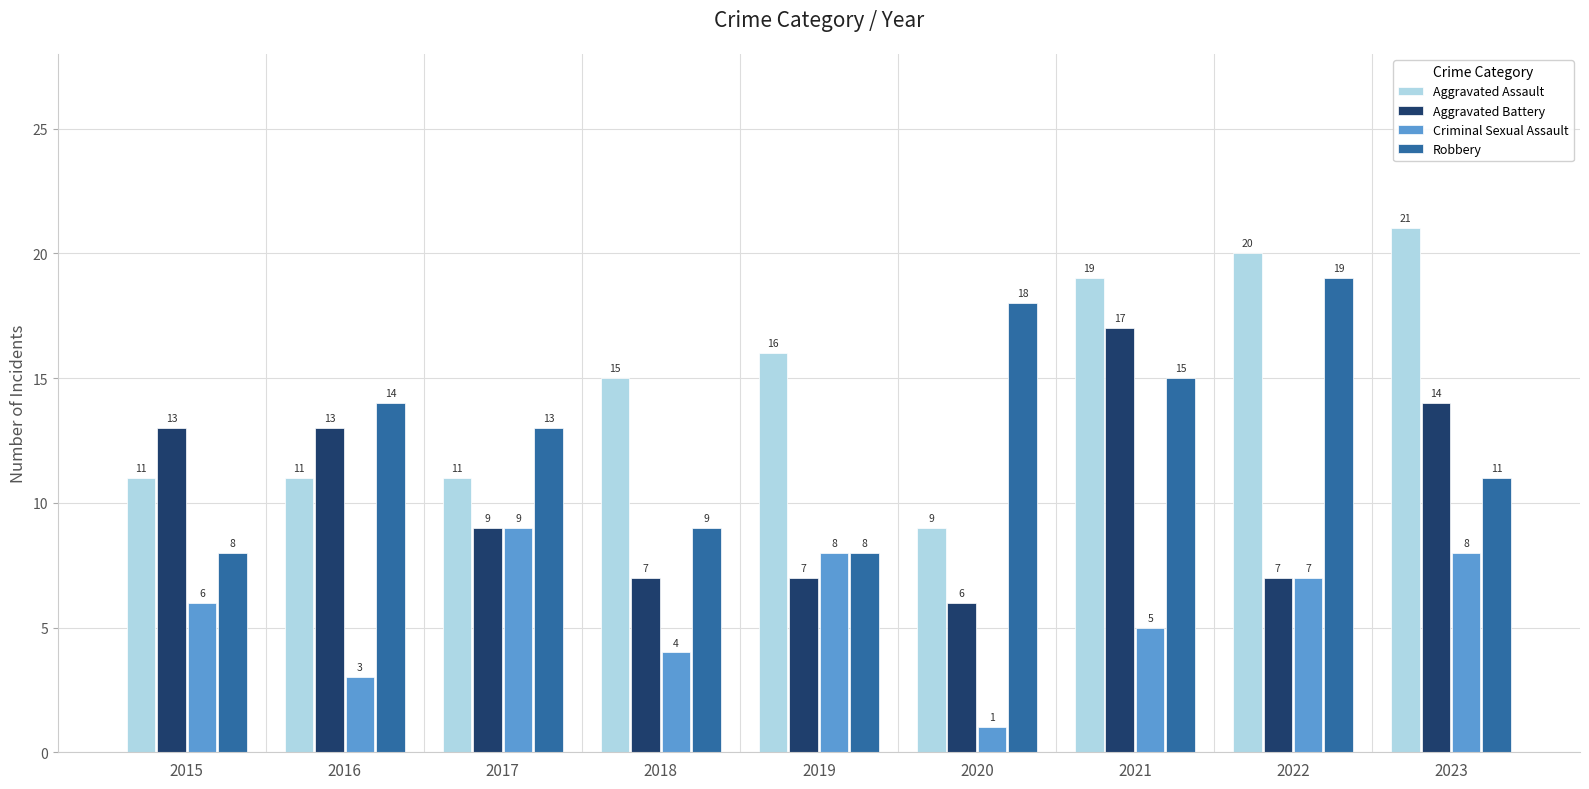

Reading right to left, transcribe all the data shown in this chart.

Aggravated Assault: 2023=21	2022=20	2021=19	2020=9	2019=16	2018=15	2017=11	2016=11	2015=11
Aggravated Battery: 2023=14	2022=7	2021=17	2020=6	2019=7	2018=7	2017=9	2016=13	2015=13
Criminal Sexual Assault: 2023=8	2022=7	2021=5	2020=1	2019=8	2018=4	2017=9	2016=3	2015=6
Robbery: 2023=11	2022=19	2021=15	2020=18	2019=8	2018=9	2017=13	2016=14	2015=8